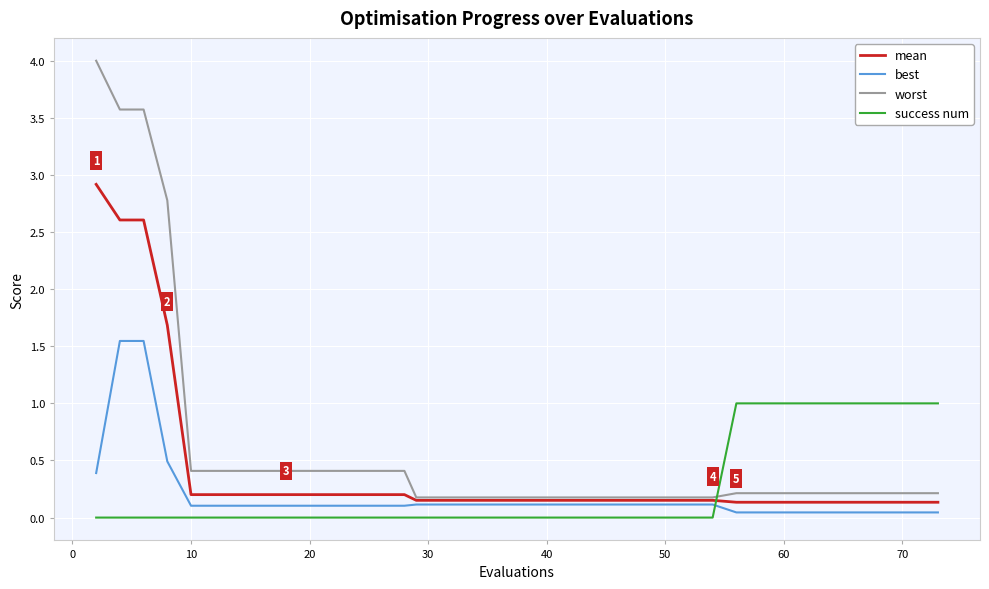

How many lines are shown in the chart?

4